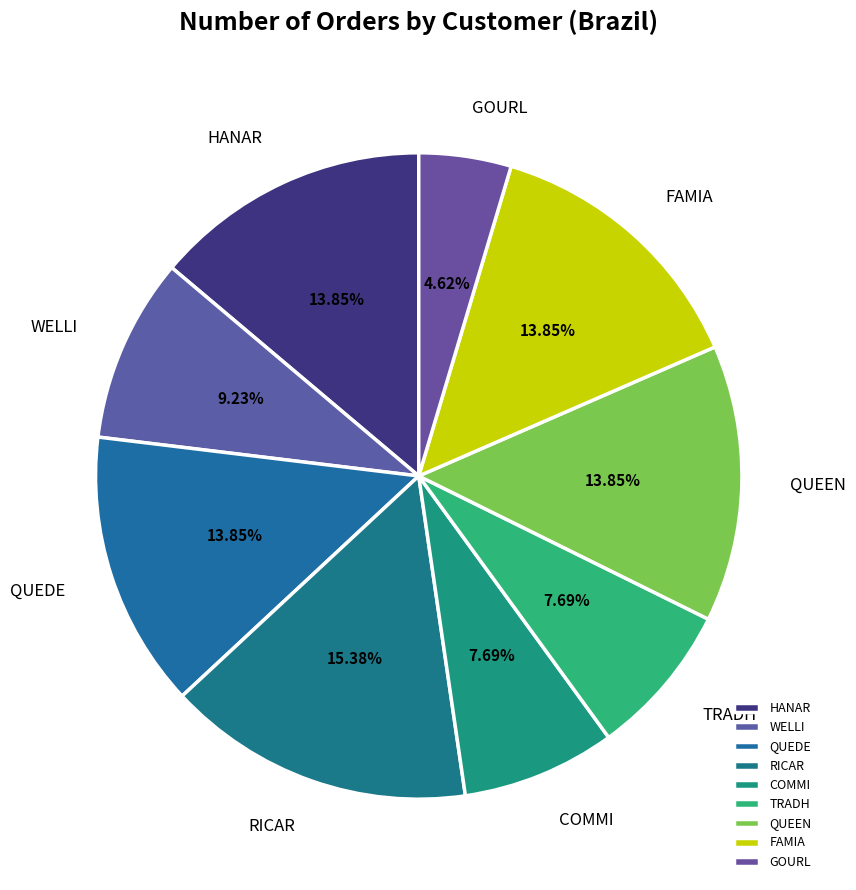

Is it true that WELLI is 1% of the pie?

False